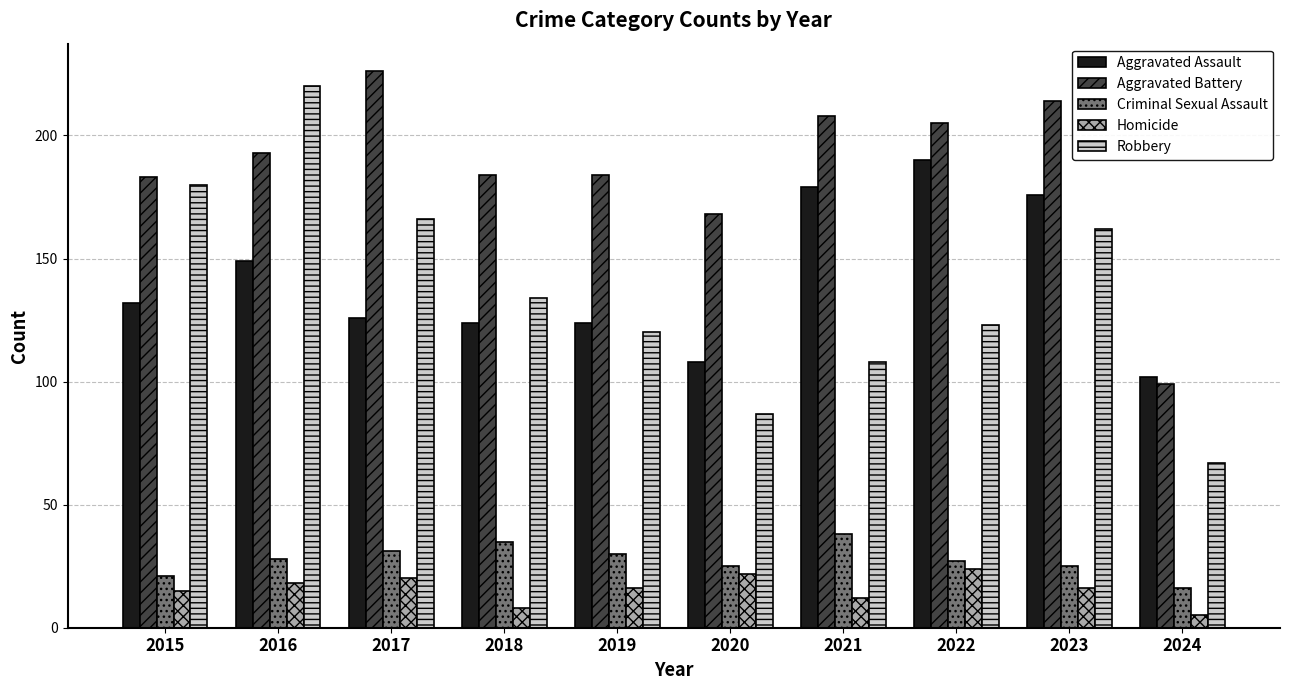

At 2020, list the series in order from largest to smallest.

Aggravated Battery, Aggravated Assault, Robbery, Criminal Sexual Assault, Homicide